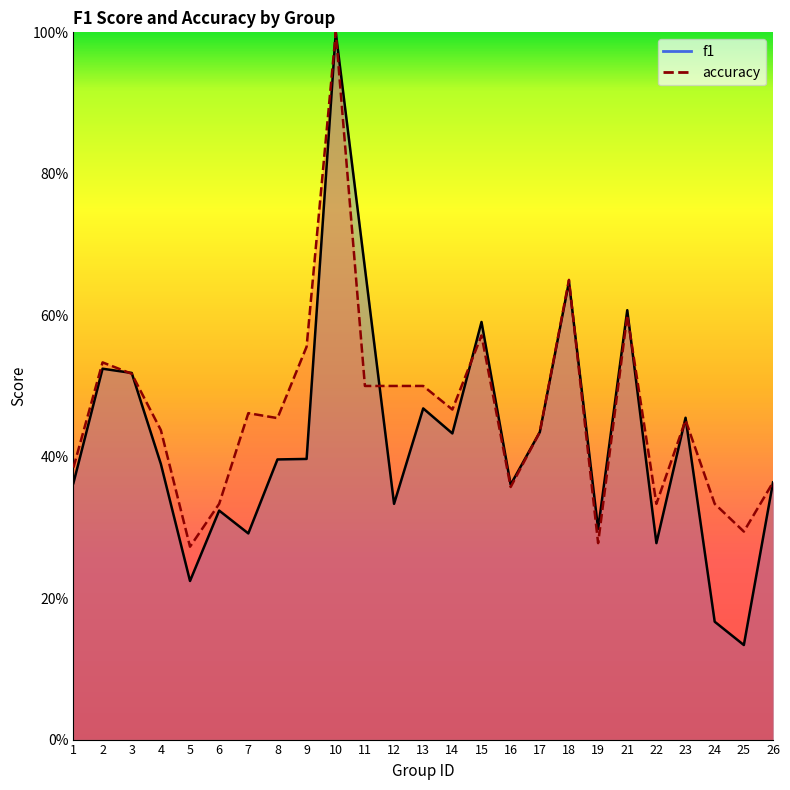

At 11, list the series in order from largest to smallest.

f1, accuracy